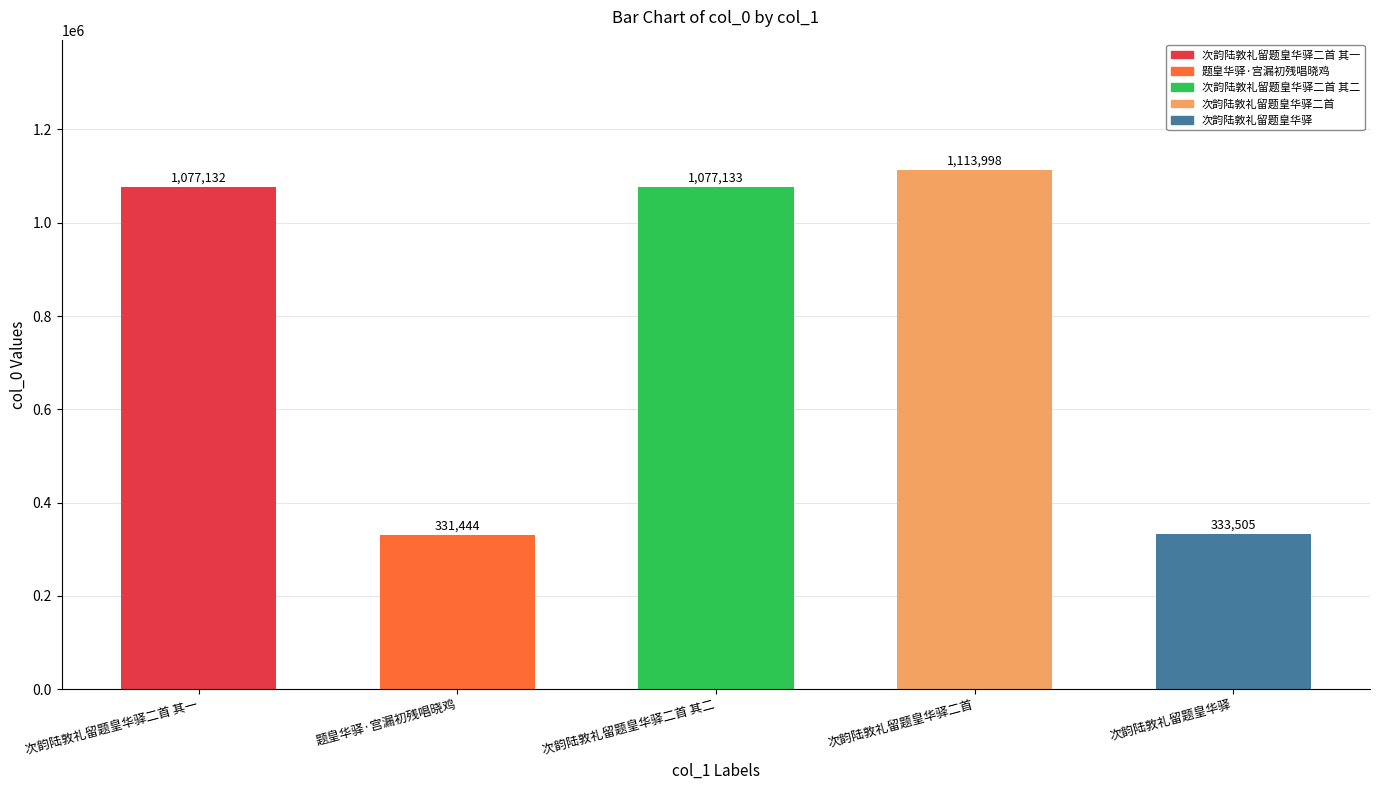

How many bars are there in total?

5